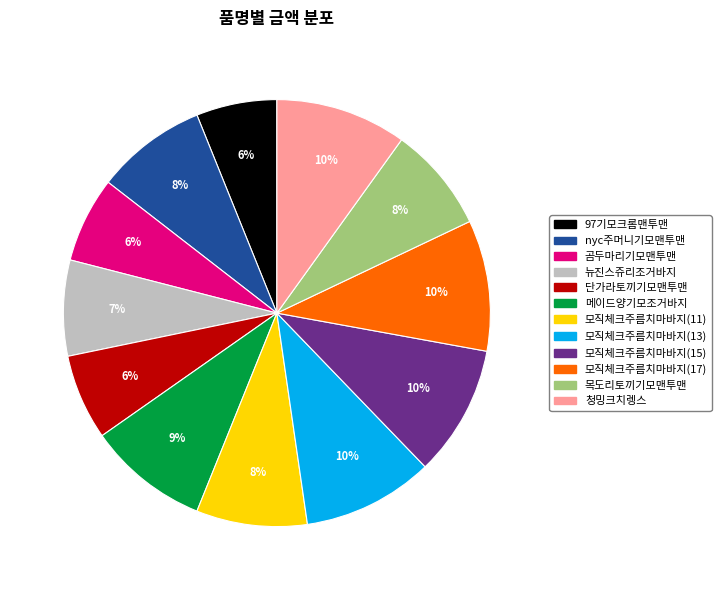

To the nearest percent, what percentage of the pie is 단가라토끼기모맨투맨?

6%